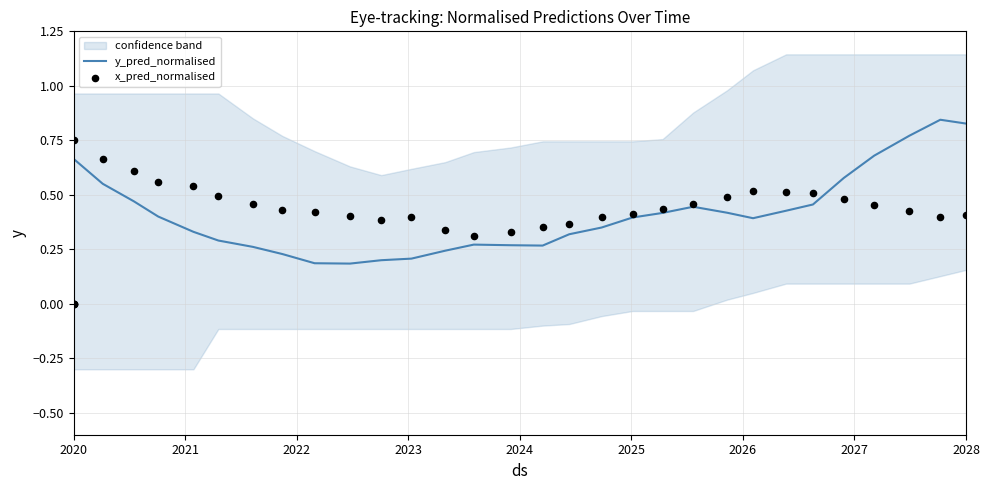

At how many categories does at least one series exceed 0?

30